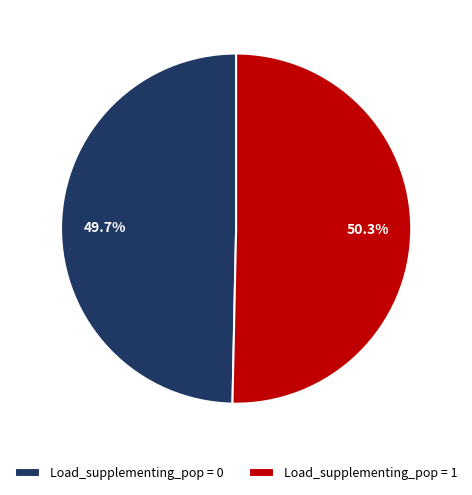

What is the total percentage of Load_supplementing_pop = 0 and Load_supplementing_pop = 1?

100.0%